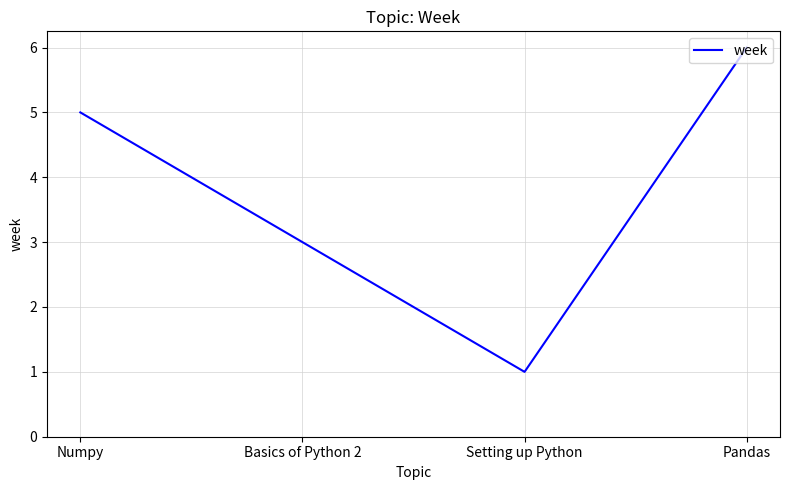

List the labels in order of value, largest first.

Pandas, Numpy, Basics of Python 2, Setting up Python